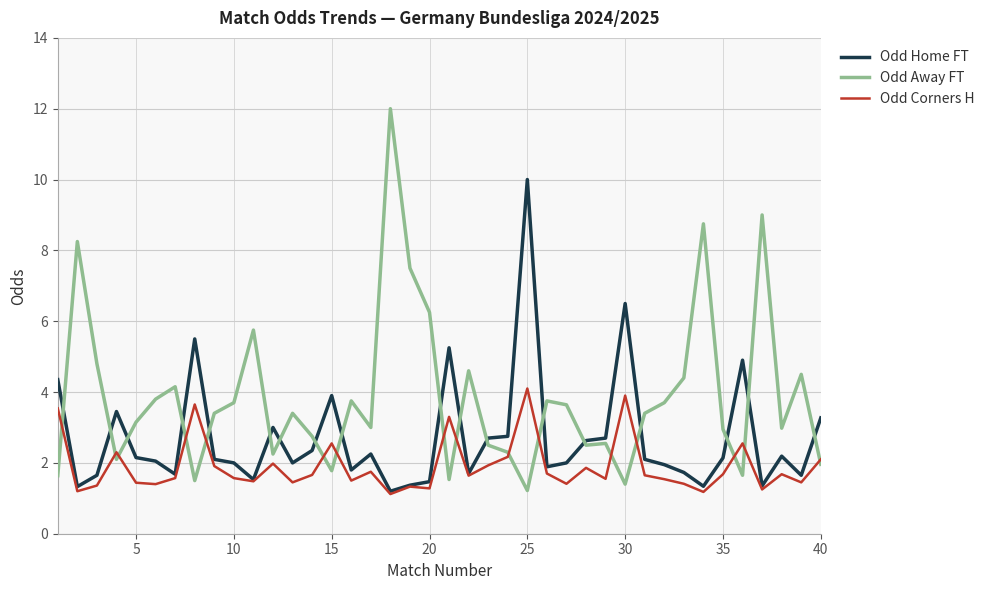

Which series has the largest total across all categories?

Odd Away FT